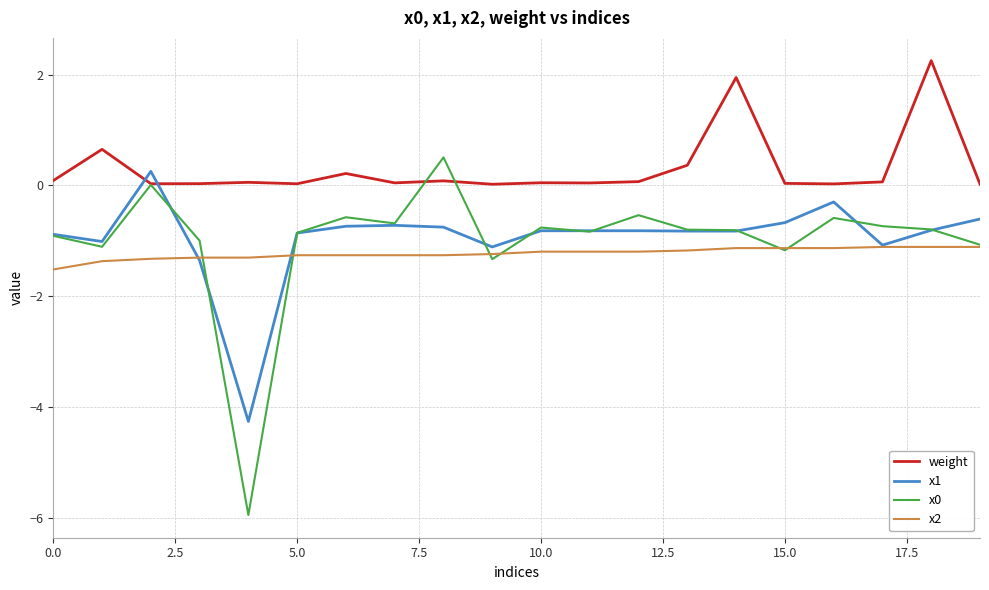

Which series has the largest total across all categories?

weight